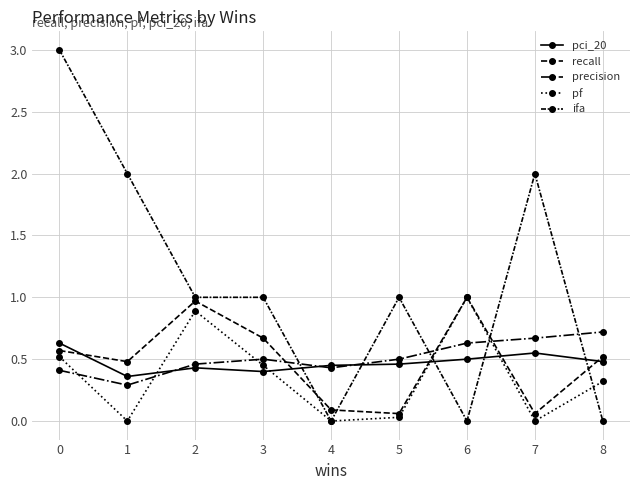

How many lines are shown in the chart?

5